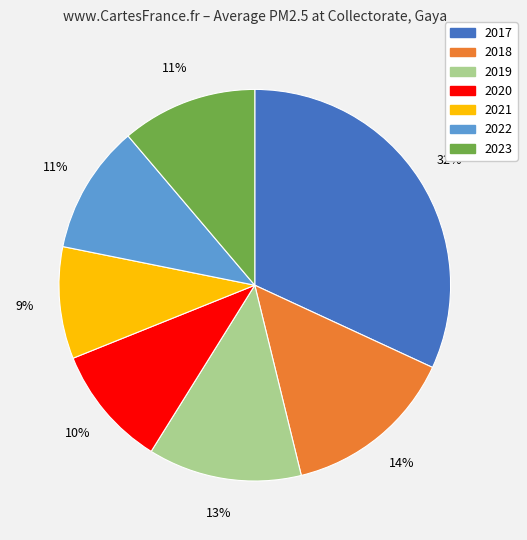

How many segments does this pie chart have?

7